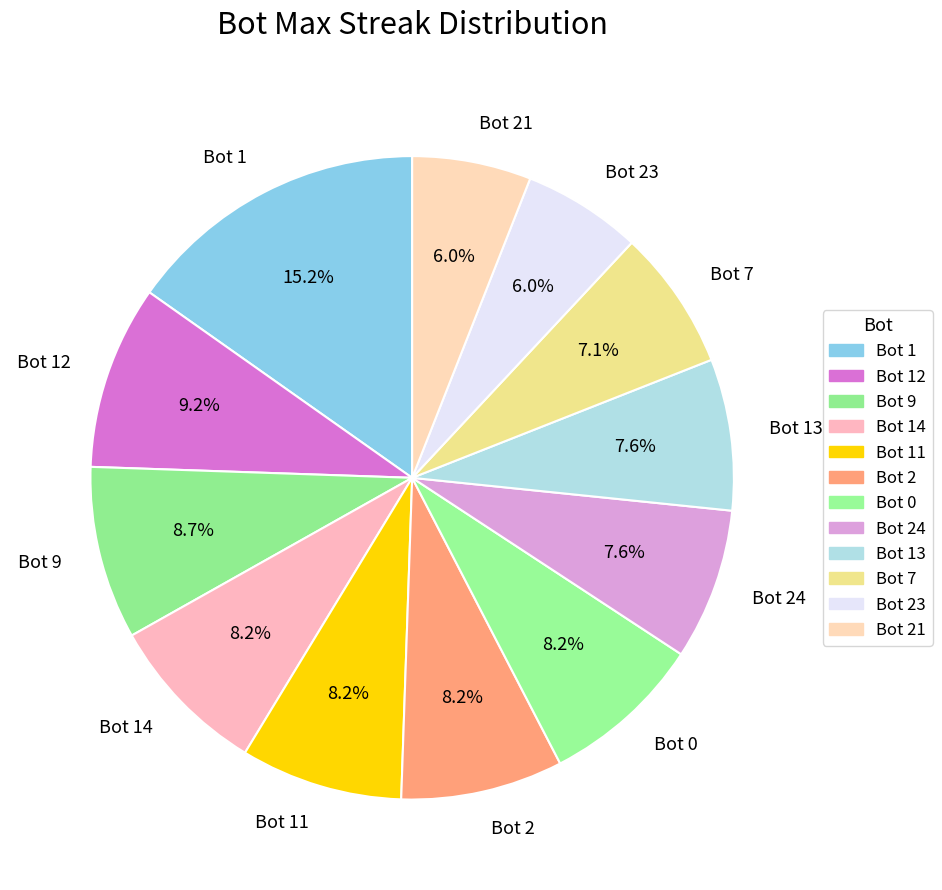

True or false: Bot 2 accounts for 8% of the total.

True